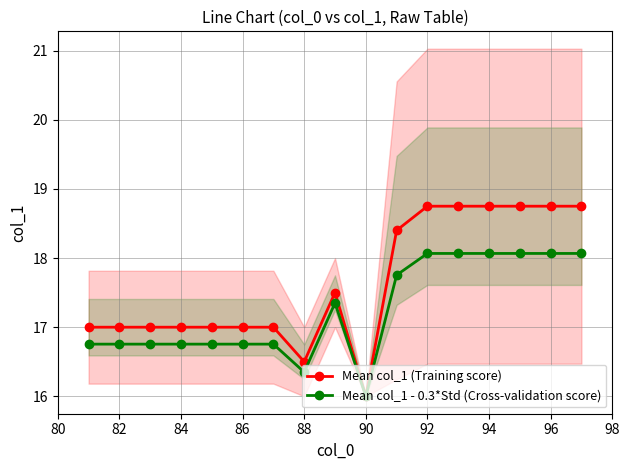

The Mean col_1 (Training score) series shows 9.4 at 90. True or false?

False